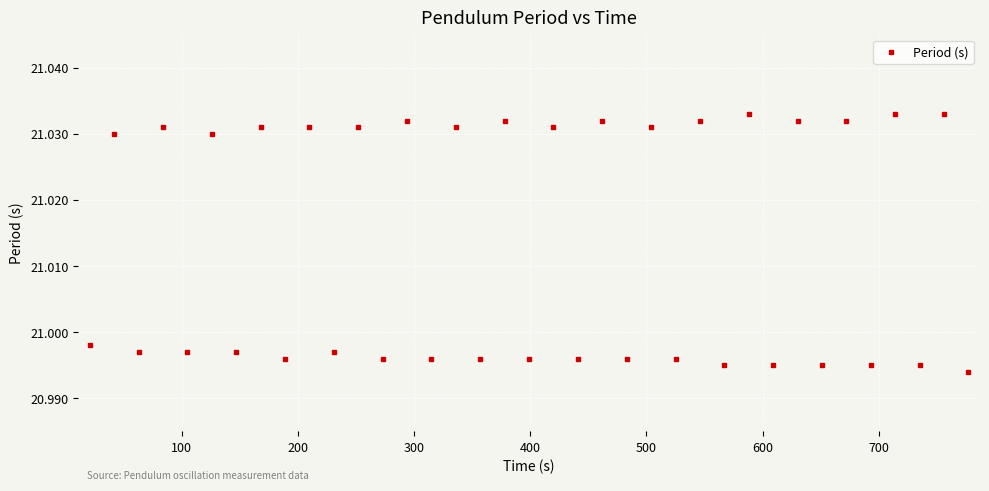

How many points are higher than both their immediate neighbors (excluding endpoints)?

18